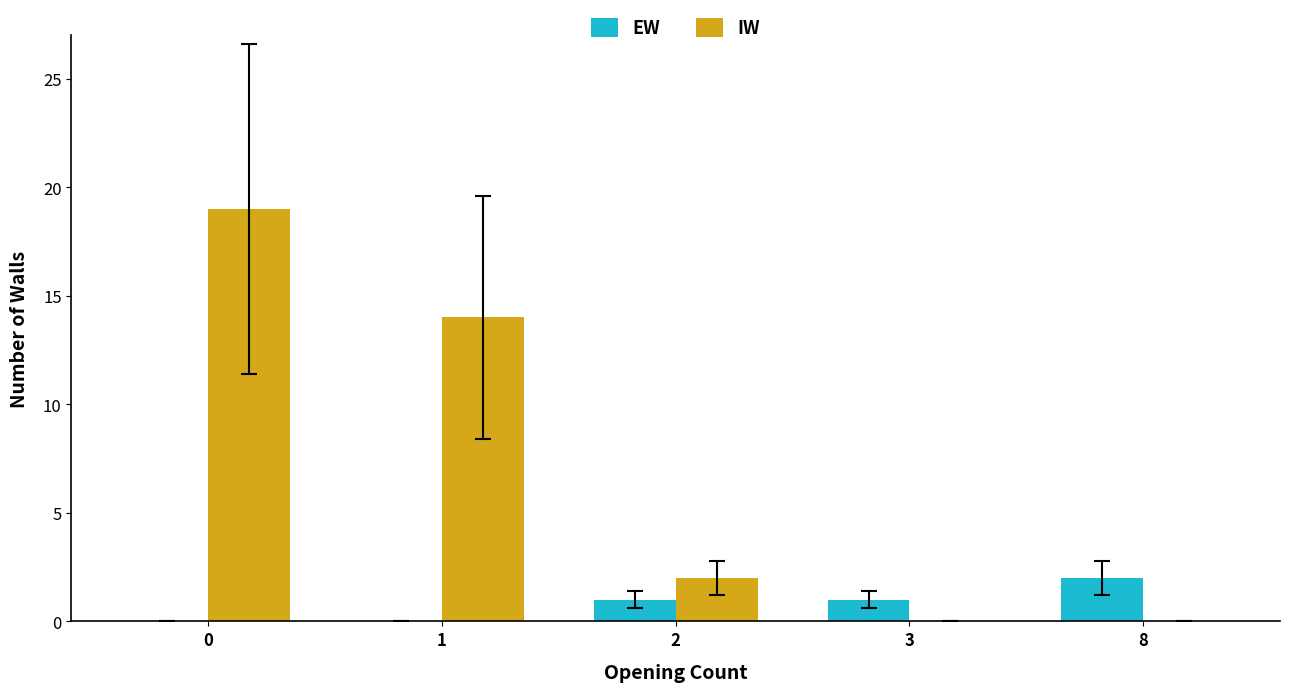

Reading left to right, list all the values displayed in this chart.

EW: 0=0	1=0	2=1	3=1	8=2
IW: 0=19	1=14	2=2	3=0	8=0